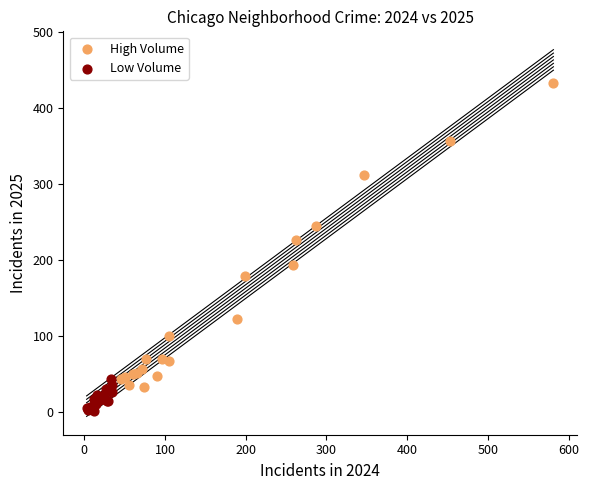

Which series reaches the maximum Y coordinate?

High Volume